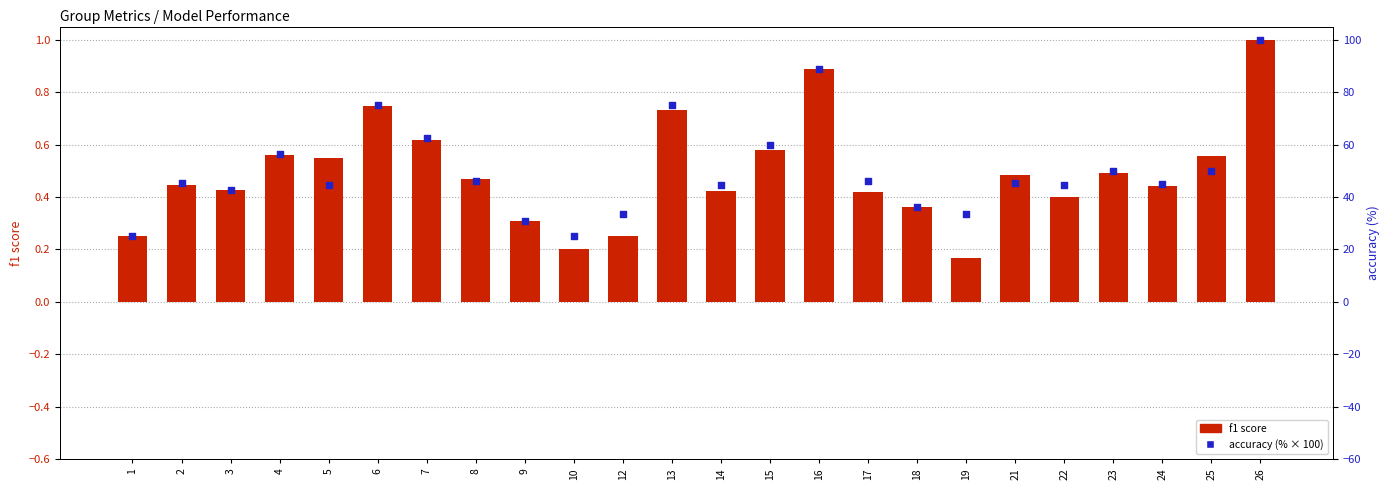

What is the total value across all series at 9?

31.1